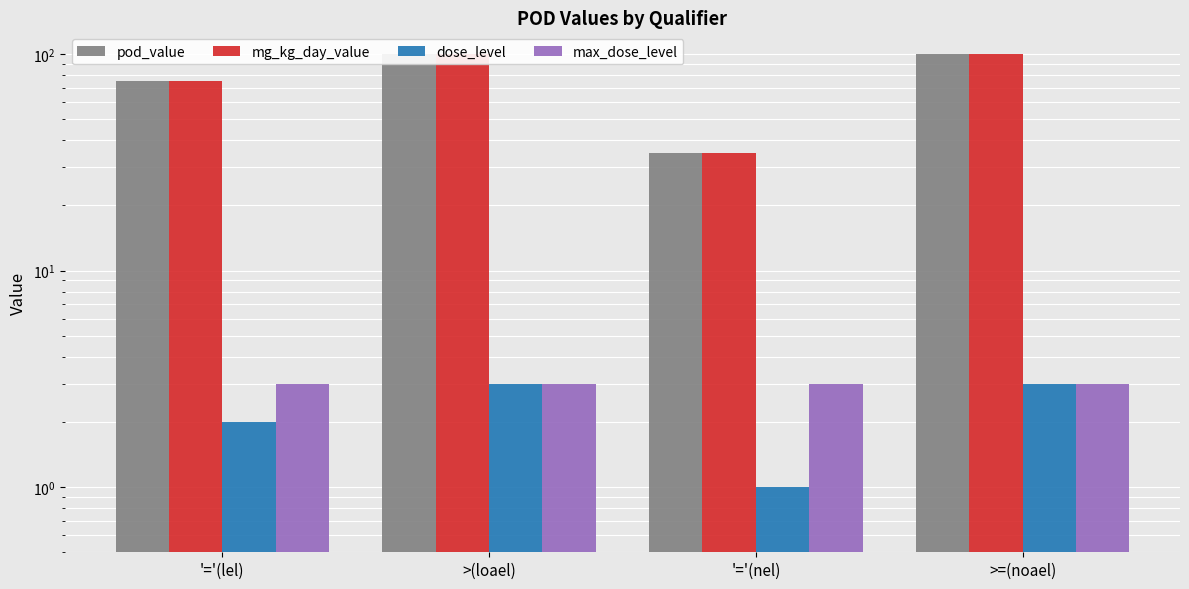

Reading left to right, list all the values displayed in this chart.

pod_value: '='(lel)=75	>(loael)=100	'='(nel)=35	>=(noael)=100
mg_kg_day_value: '='(lel)=75	>(loael)=100	'='(nel)=35	>=(noael)=100
dose_level: '='(lel)=2	>(loael)=3	'='(nel)=1	>=(noael)=3
max_dose_level: '='(lel)=3	>(loael)=3	'='(nel)=3	>=(noael)=3